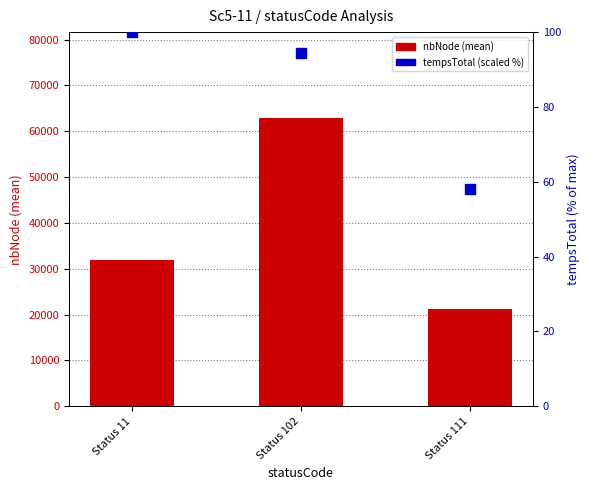

Which series reaches the minimum Y coordinate?

tempsTotal (scaled %)